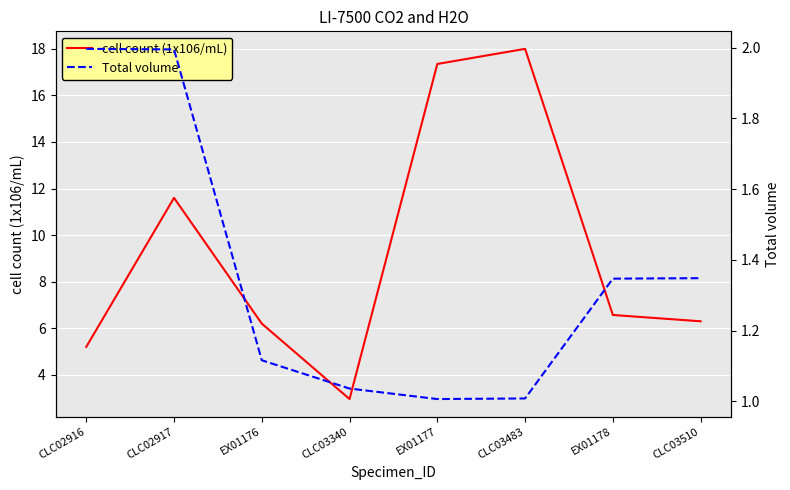

The cell count (1x106/mL) series shows 9.1 at CLC02916. True or false?

False